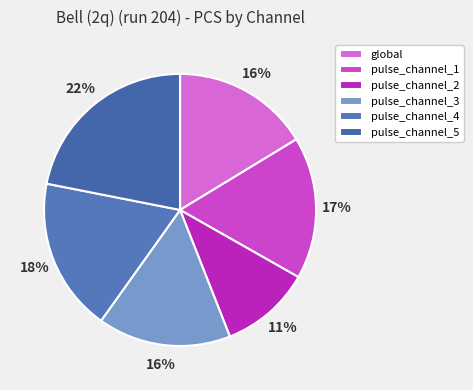

True or false: pulse_channel_4 accounts for 13% of the total.

False